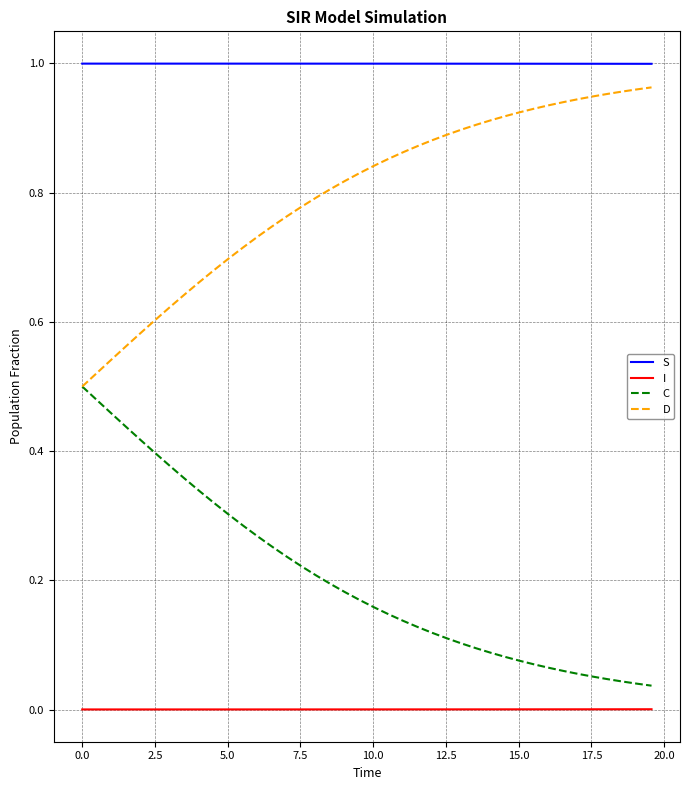

Which series has the largest total across all categories?

S